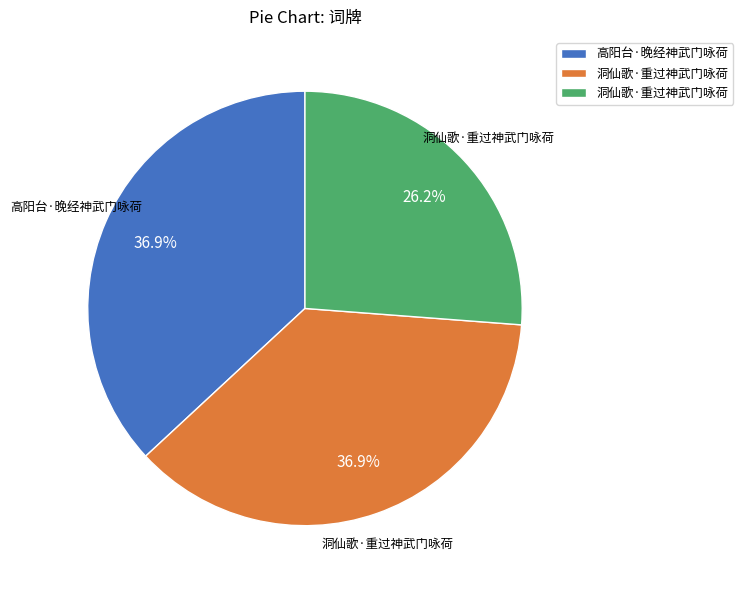

Is there any slice that represents more than half of the pie?

No